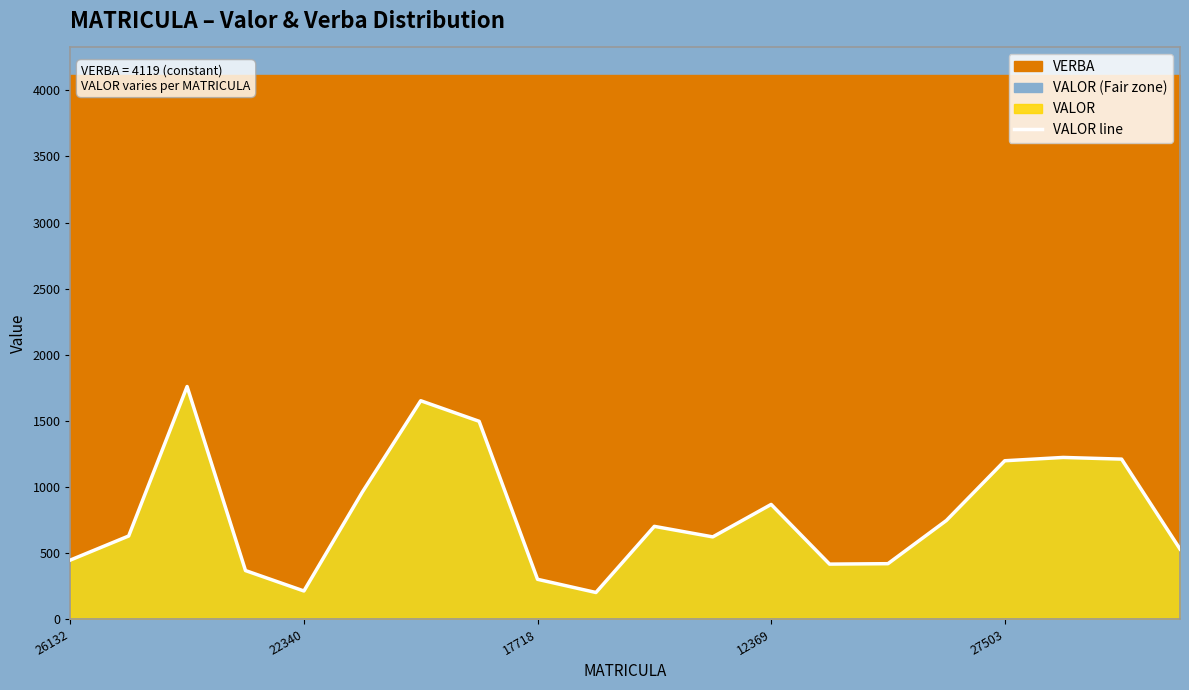

What is the greatest value displayed?

1759.0